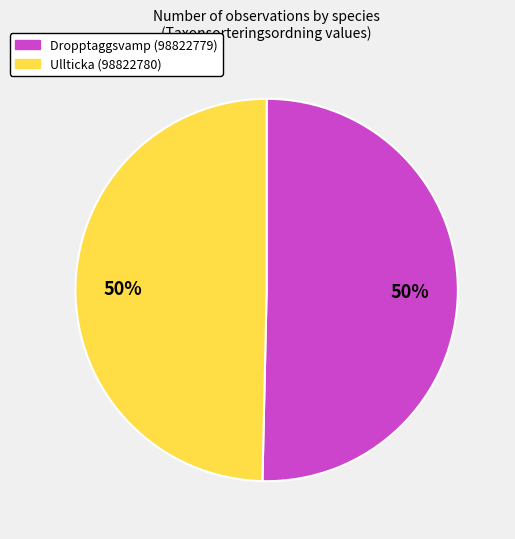

To the nearest percent, what is the combined percentage of Dropptaggsvamp (98822779) and Ullticka (98822780)?

100%